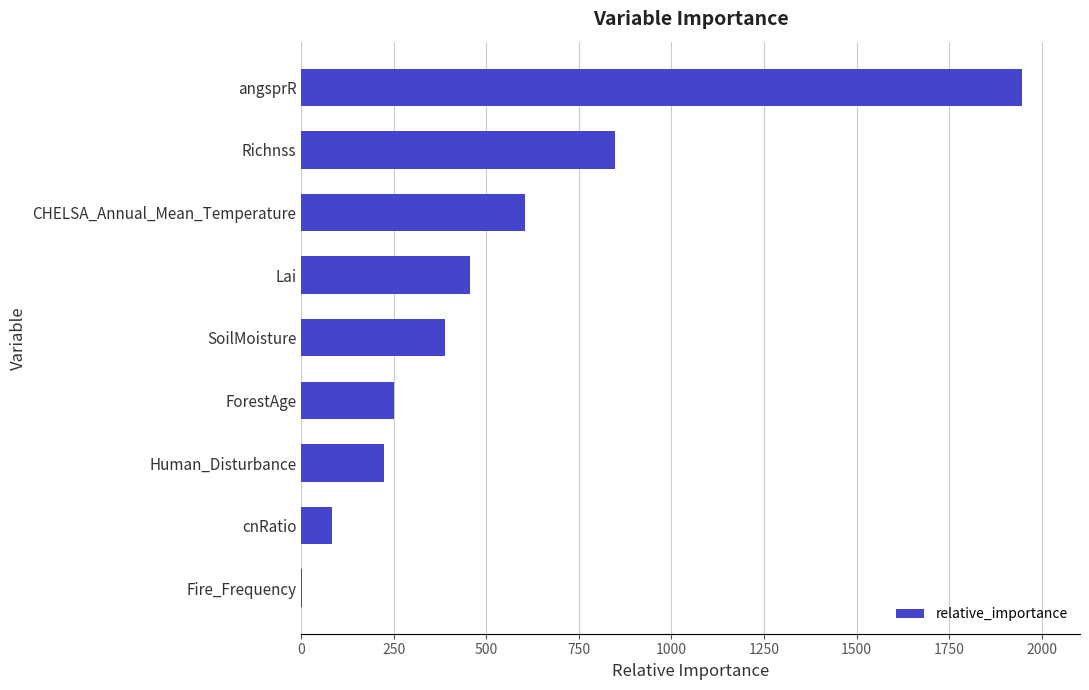

The value at Richnss is 847.0. True or false?

True